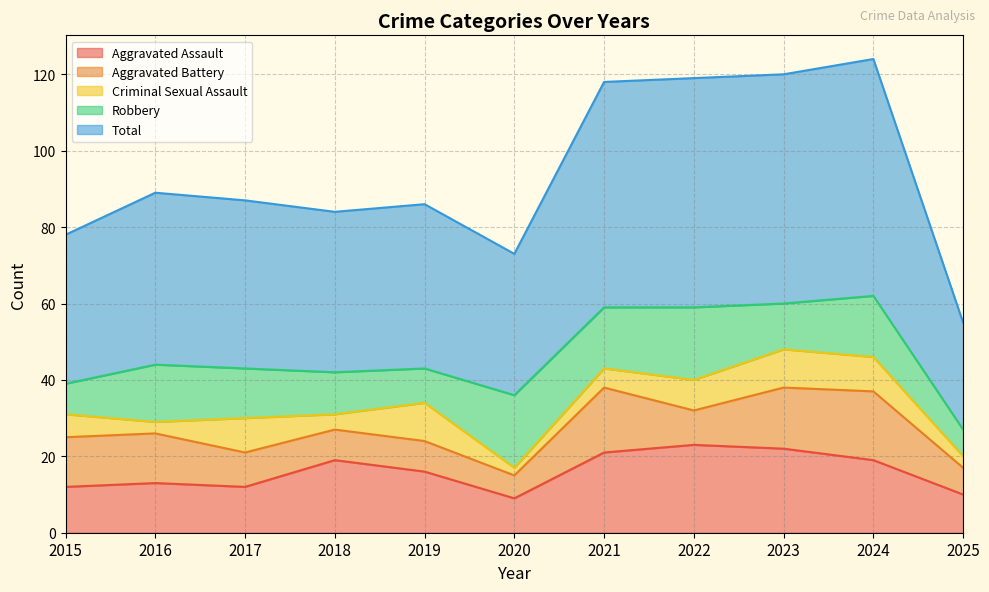

Between 2023 and 2022, which is larger?

2022